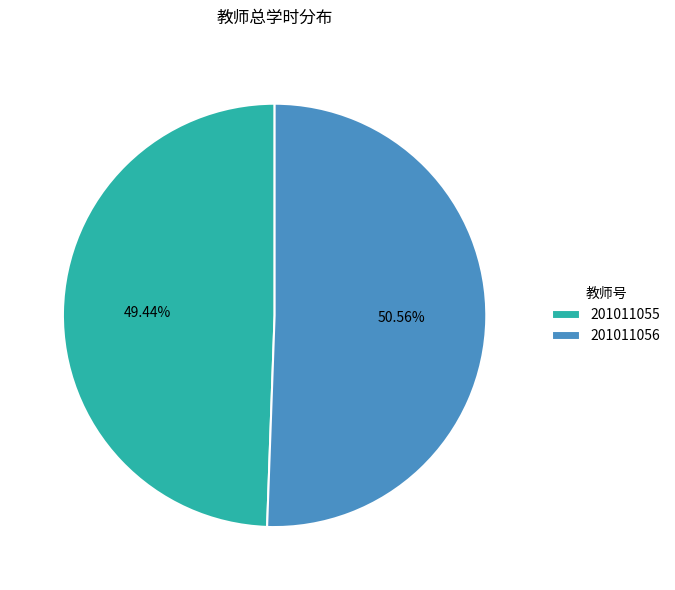

How many slices are in this pie chart?

2